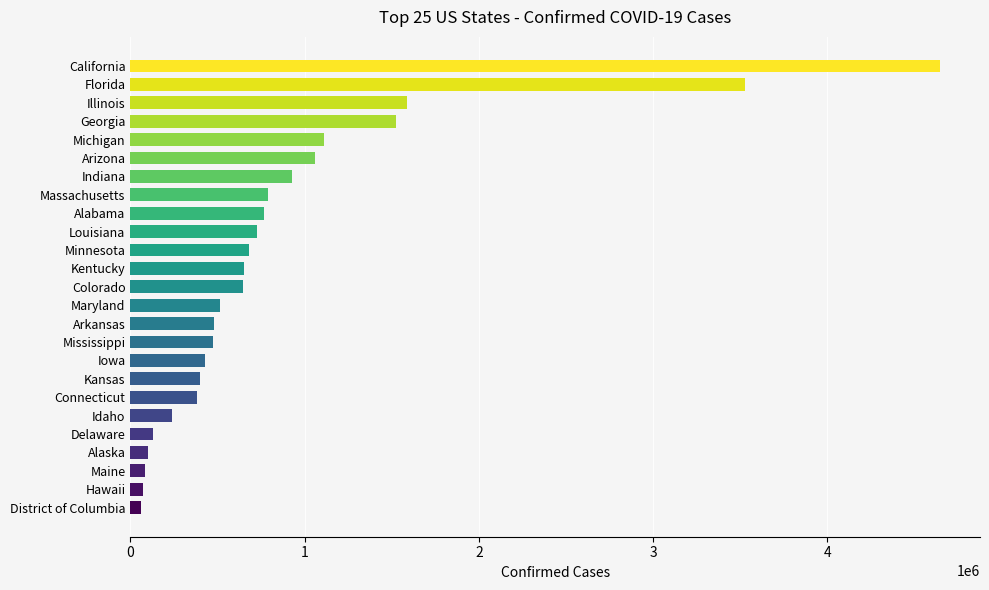

Count the number of categories in the chart.

25